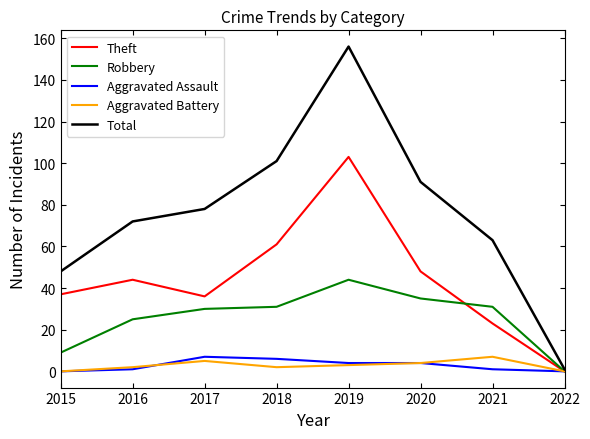

Which series has the largest total across all categories?

Total